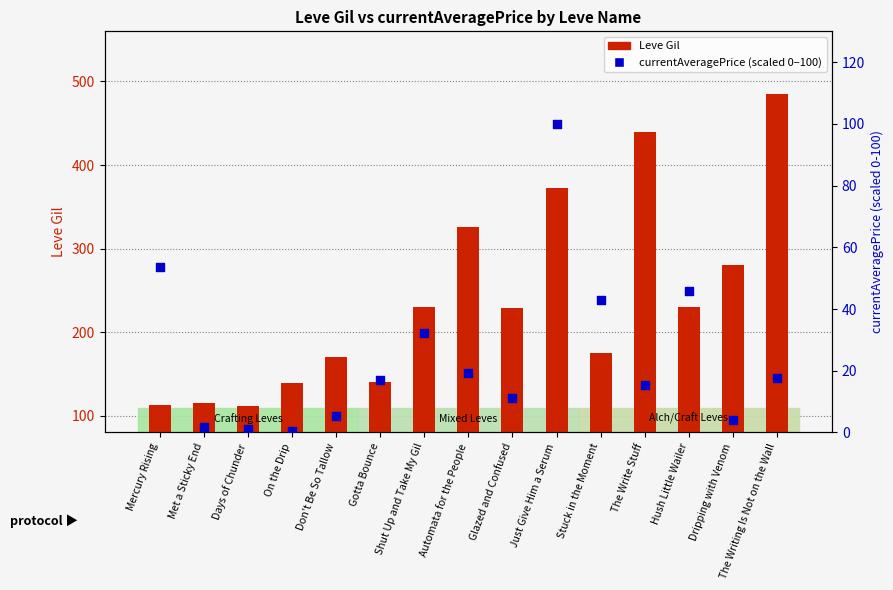

Which series has the widest spread of Y values?

Leve Gil